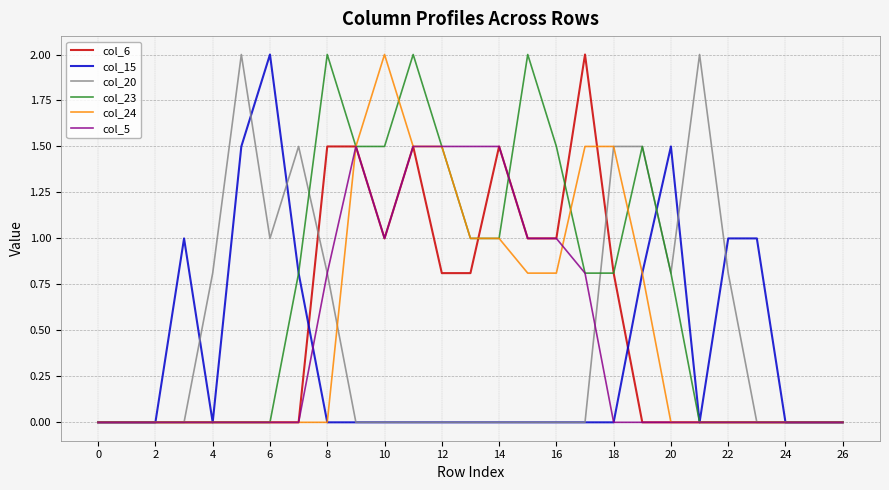

Which series has the largest total across all categories?

col_23